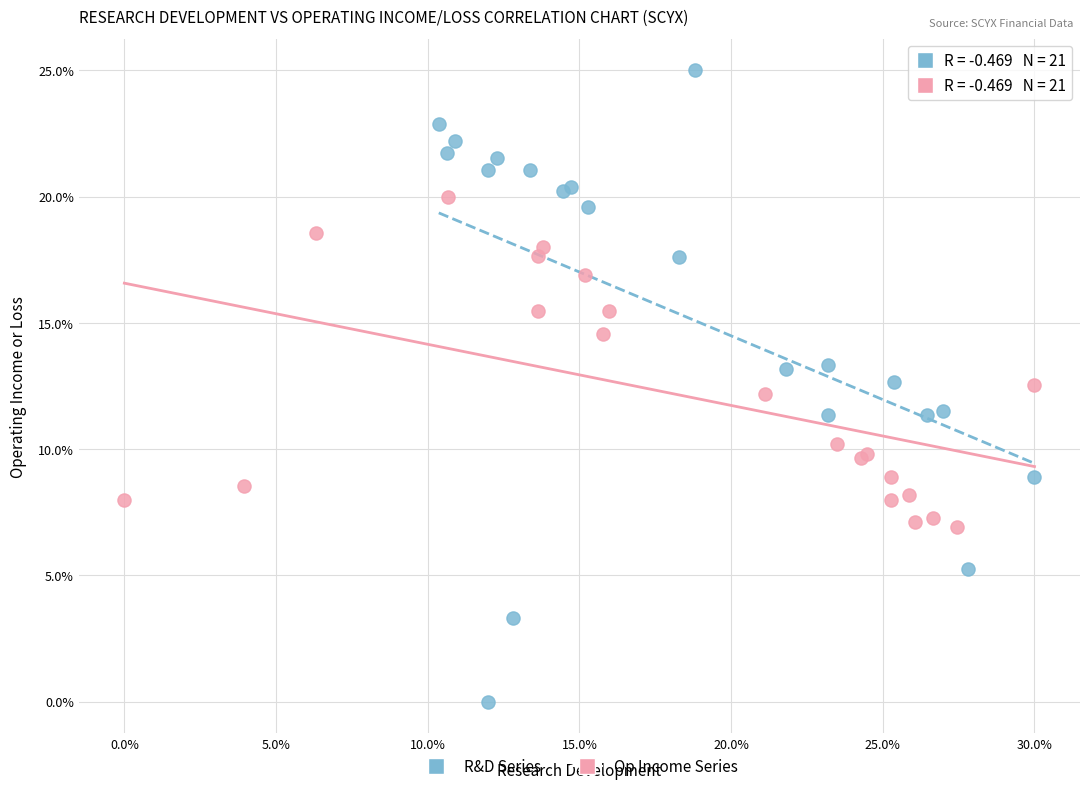

Which series contains the highest Y value?

R&D Series